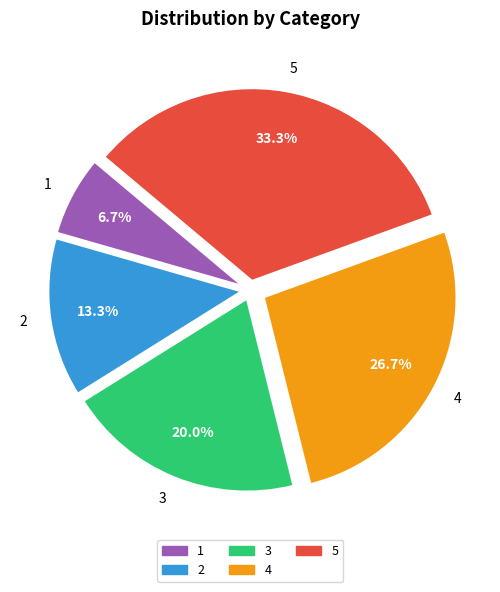

To the nearest percent, what is the average slice percentage?

20%